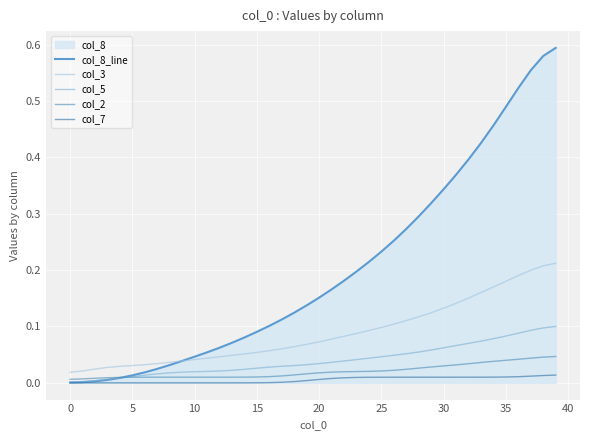

What is the label of the 4th point from the right?

36